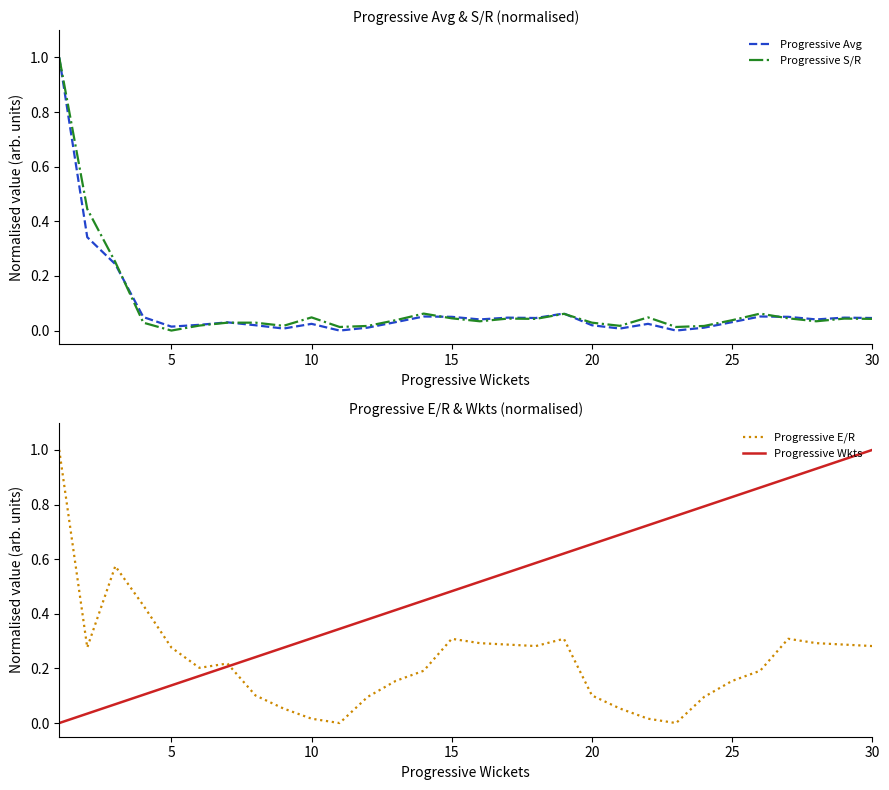

What is the highest value of the Progressive S/R series?

1.0